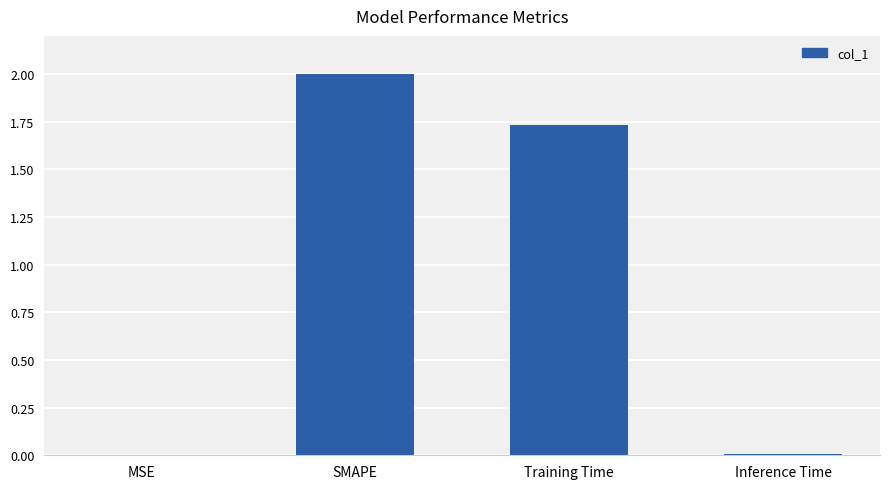

The chart shows a value of 0.0 at MSE. True or false?

True